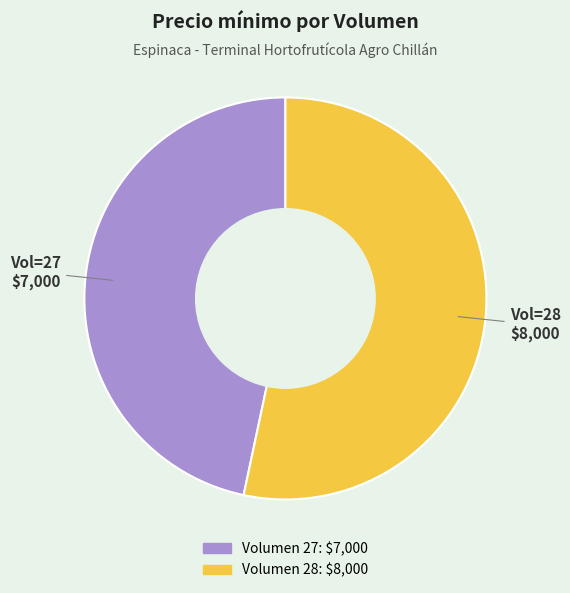

Does any single category account for the majority?

Yes